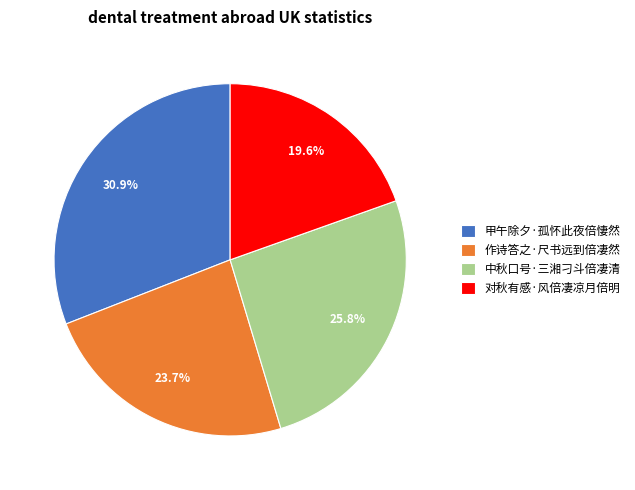

Approximately how many times larger is the value at 甲午除夕·孤怀此夜倍悽然 compared to 对秋有感·风倍凄凉月倍明?

1.6